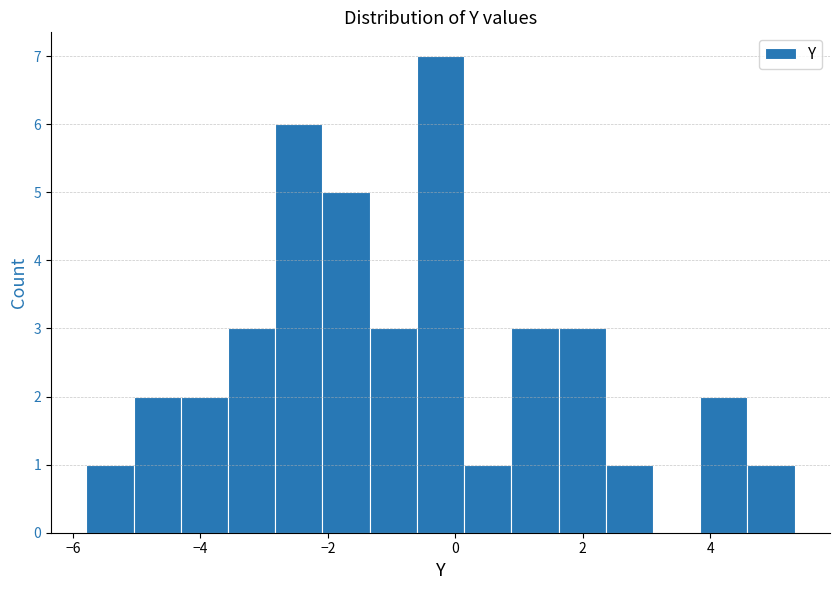

Around what value on the x-axis is the tallest bar? Give the approximate position of its centre, as read against the axis.

-0.2